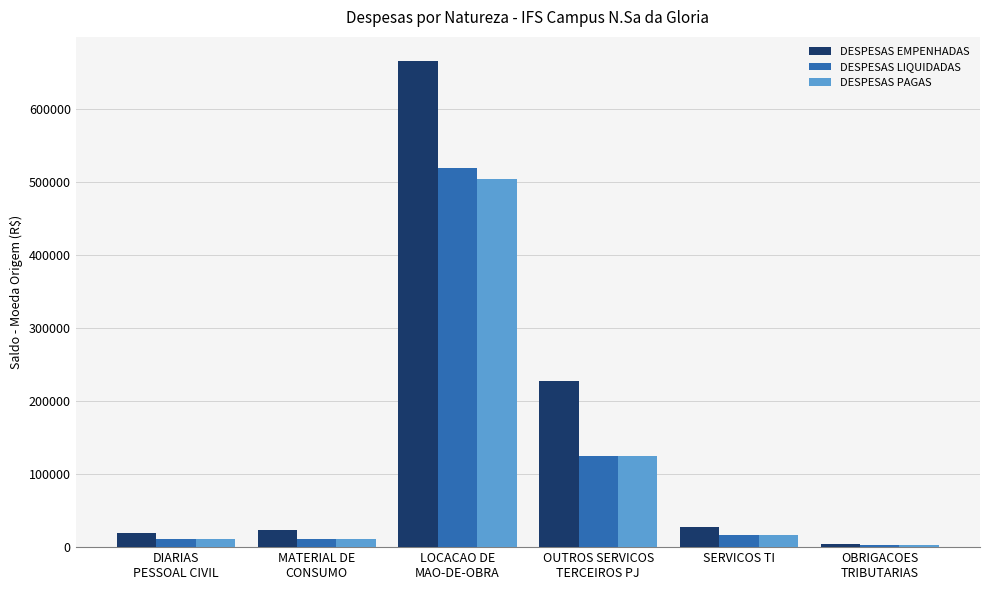

What is the label of the 2nd bar from the right?

SERVICOS TI